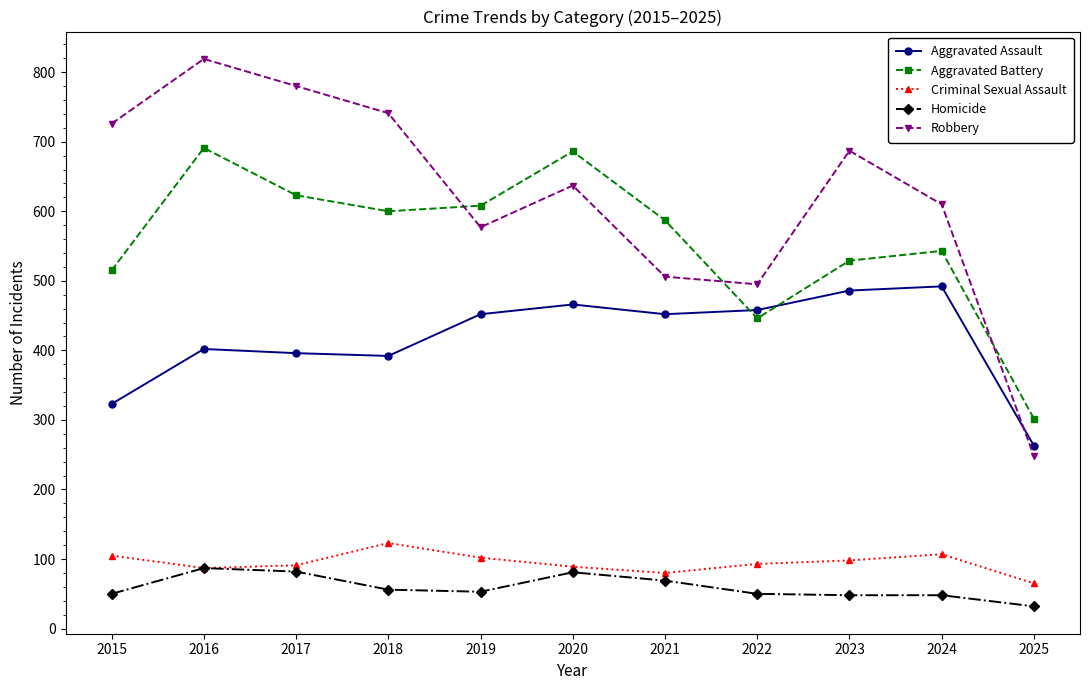

What is the approximate value of Robbery at 2016?

819